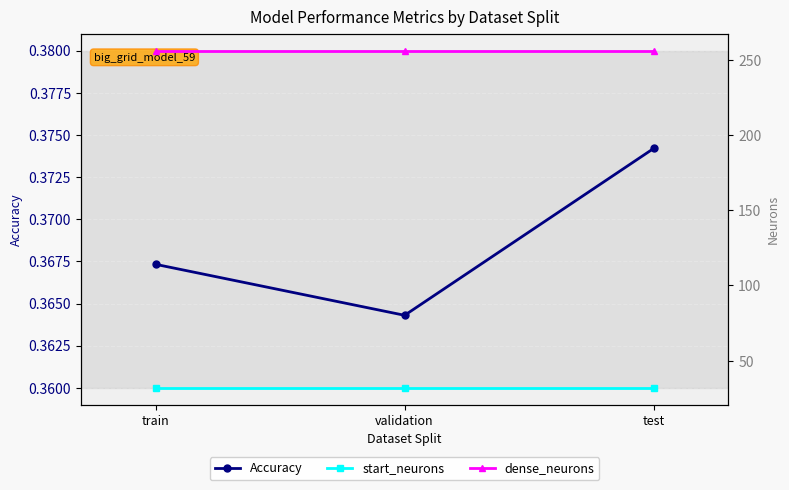

What is the value of the Accuracy point at the 2nd from the left?

0.4